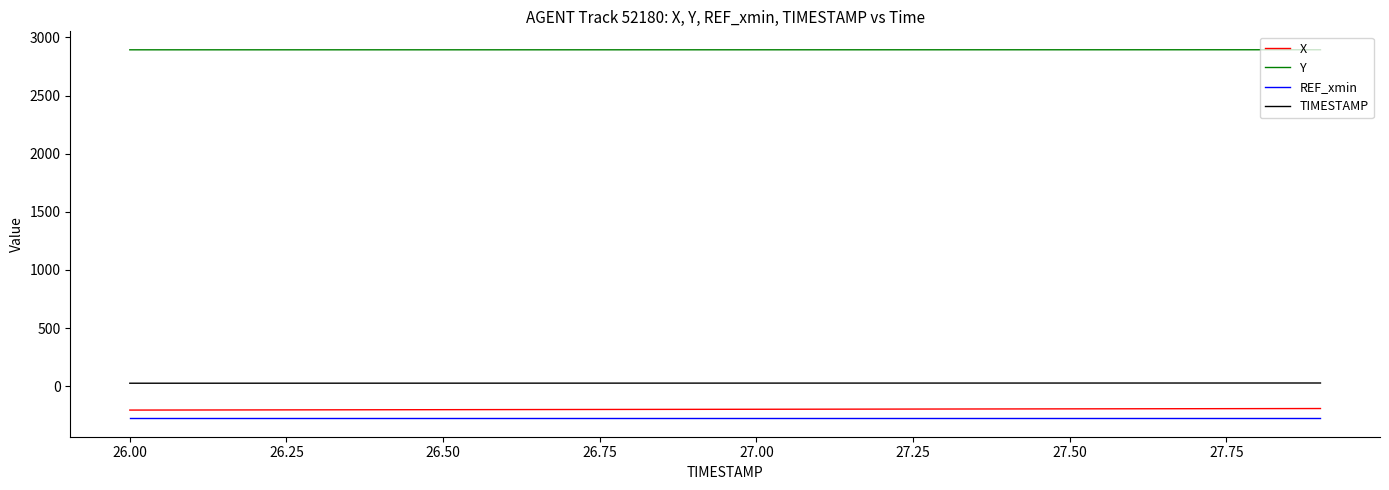

Is this an area chart (filled region under the line)?

No